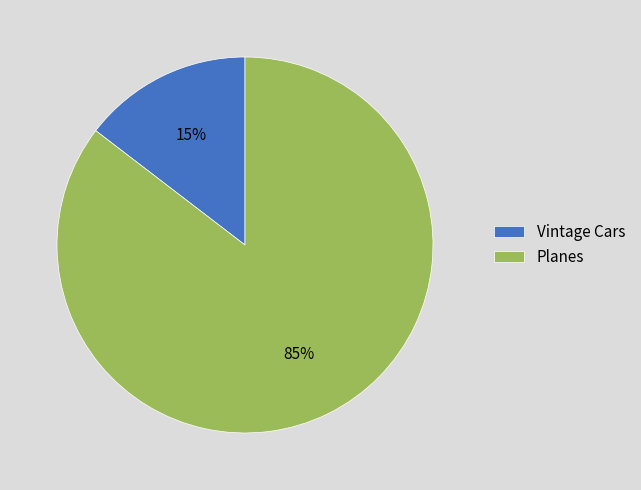

True or false: Vintage Cars accounts for 15% of the total.

True